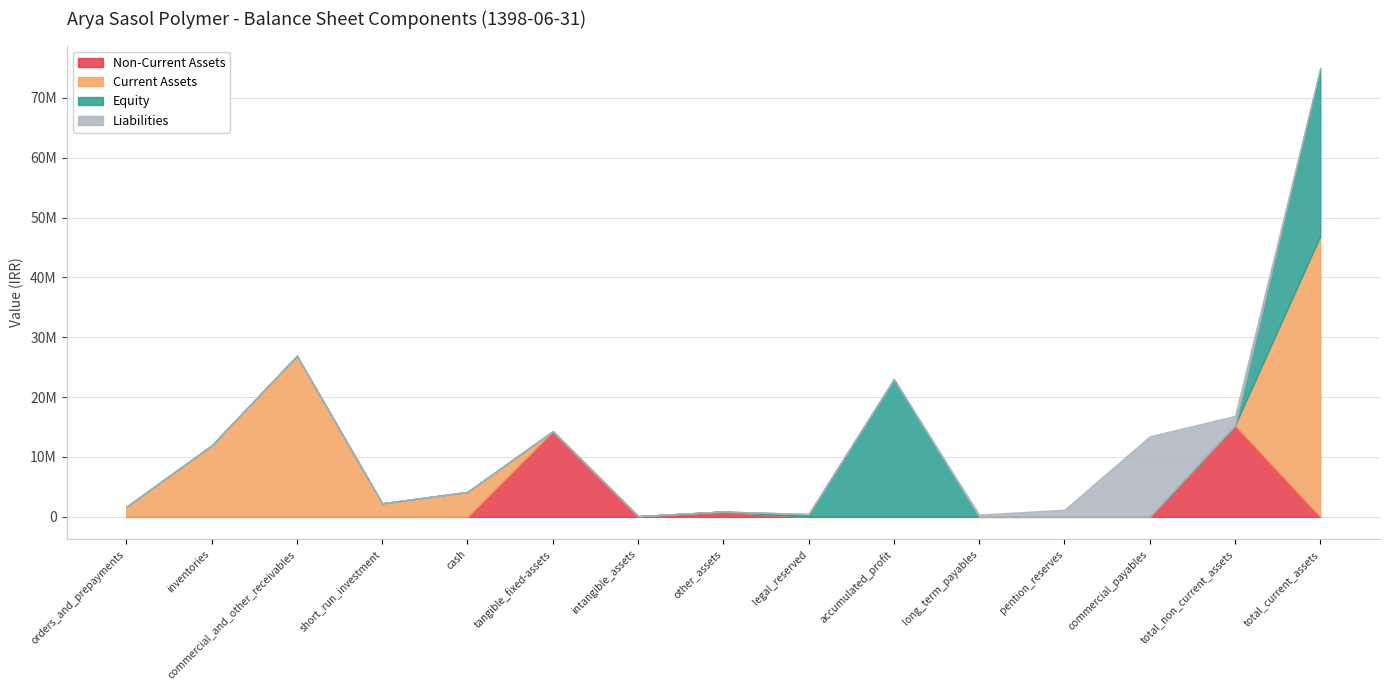

At commercial_and_other_receivables, list the series in order from smallest to largest.

Non-Current Assets, Equity, Liabilities, Current Assets